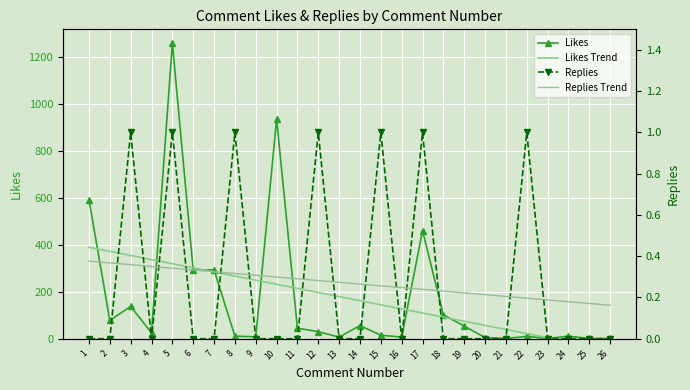

Reading right to left, what are all the values shown in this chart?

Likes: 1.0	1.0	11.0	1.0	10.0	1.0	5.0	54.0	102.0	461.0	7.0	15.0	56.0	7.0	30.0	45.0	937.0	8.0	11.0	294.0	293.0	1260.0	25.0	138.0	78.0	594.0
Likes Trend: -48.3	-30.8	-13.2	4.3	21.9	39.4	57.0	74.5	92.0	109.6	127.1	144.7	162.2	179.7	197.3	214.8	232.4	249.9	267.4	285.0	302.5	320.1	337.6	355.1	372.7	390.2
Replies: 0.0	0.0	0.0	0.0	1.0	0.0	0.0	0.0	0.0	1.0	0.0	1.0	0.0	0.0	1.0	0.0	0.0	0.0	1.0	0.0	0.0	1.0	0.0	1.0	0.0	0.0
Replies Trend: 0.2	0.2	0.2	0.2	0.2	0.2	0.2	0.2	0.2	0.2	0.2	0.3	0.3	0.3	0.3	0.3	0.3	0.3	0.3	0.3	0.3	0.3	0.4	0.4	0.4	0.4